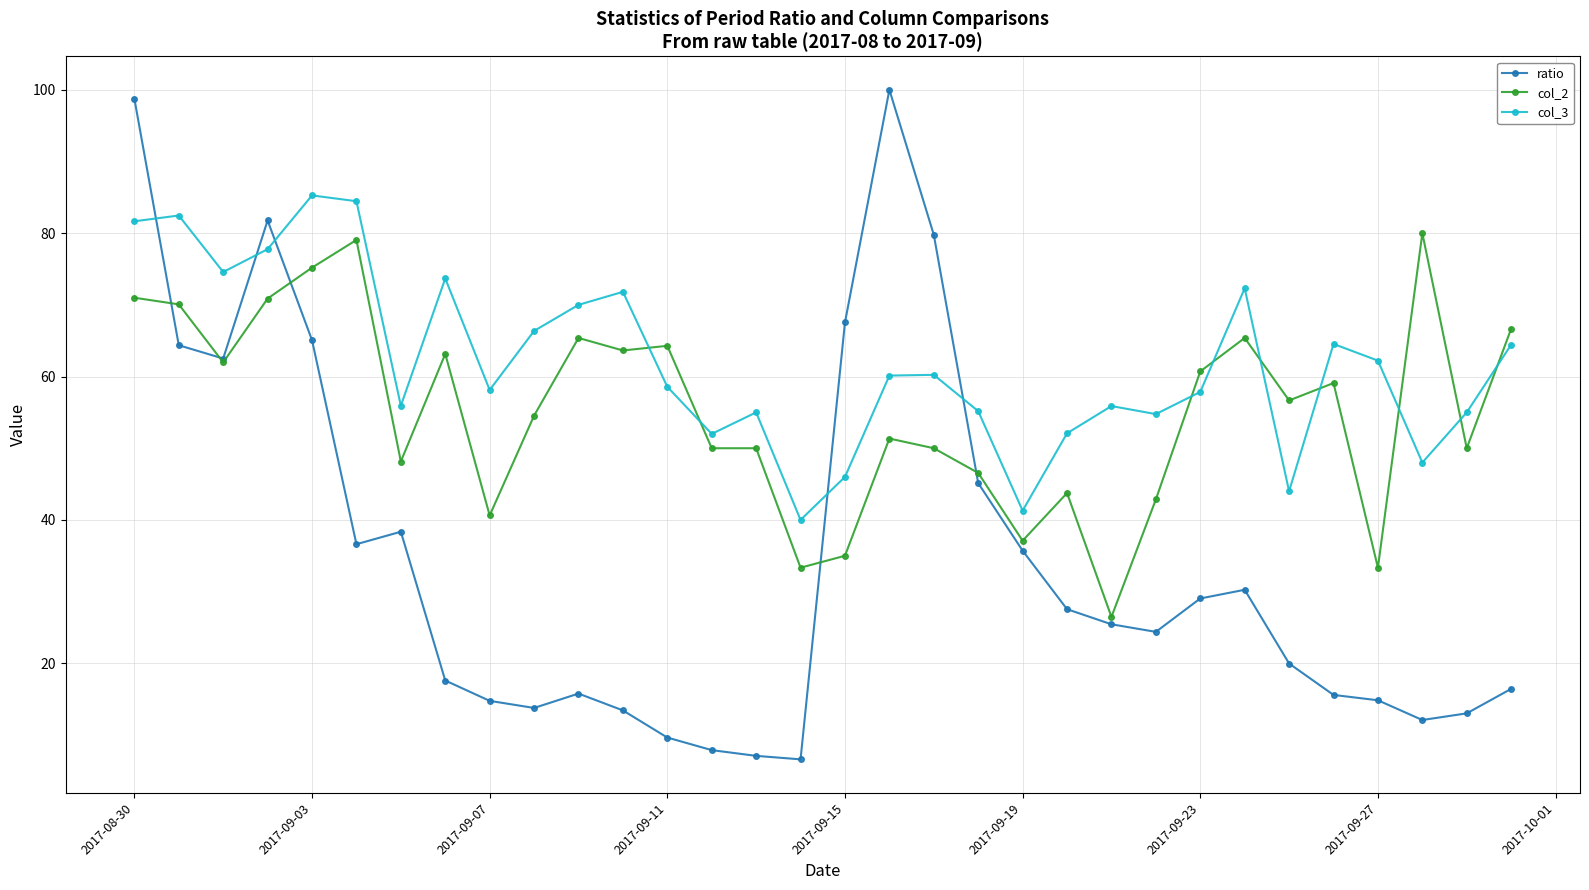

What is the sum of all col_3 values?

1981.6